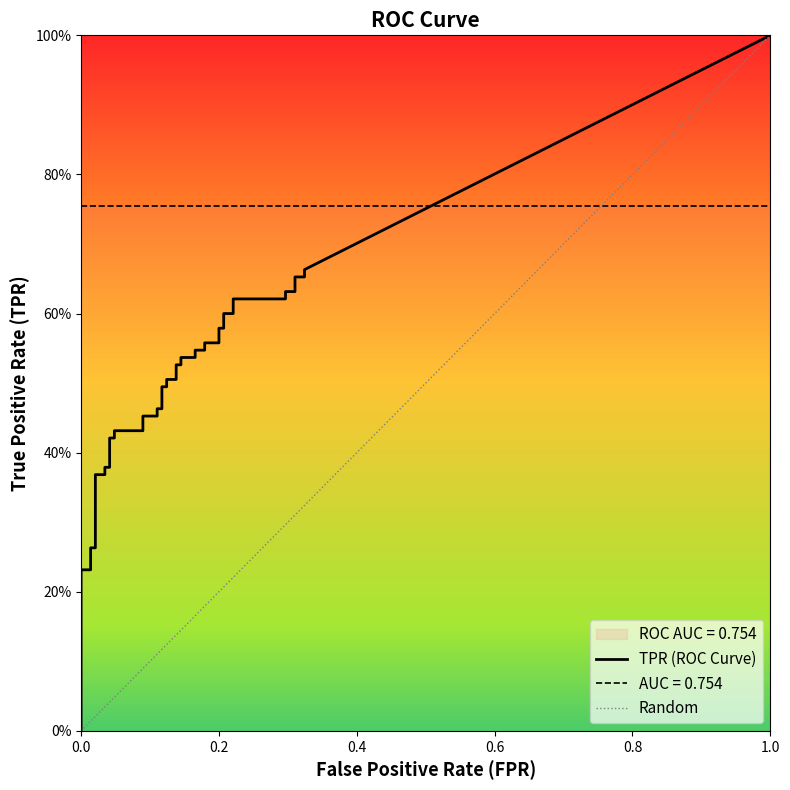

Does the chart display data point markers on the line(s)?

No